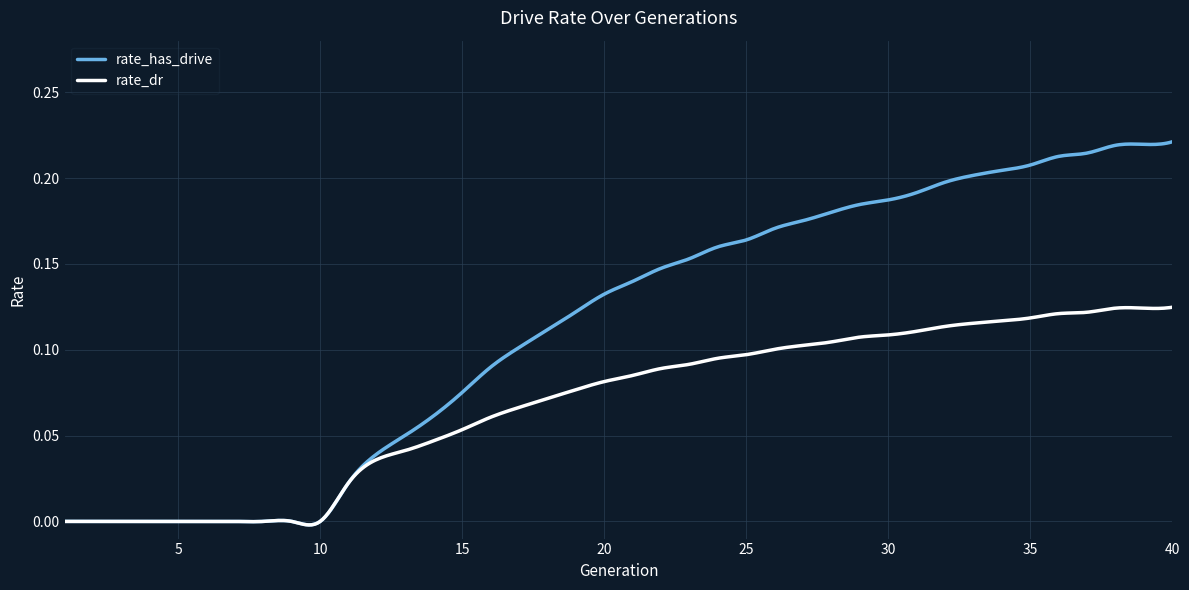

Which series has the largest range (max minus min)?

rate_has_drive